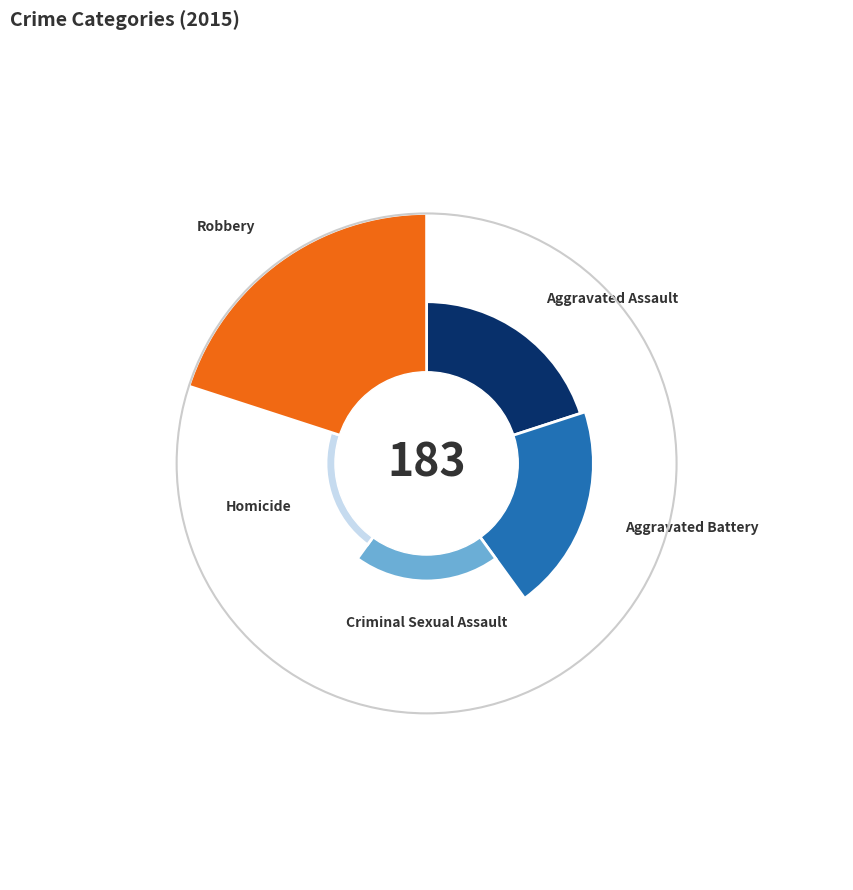

What is the total percentage of Aggravated Battery and Criminal Sexual Assault?

29.0%